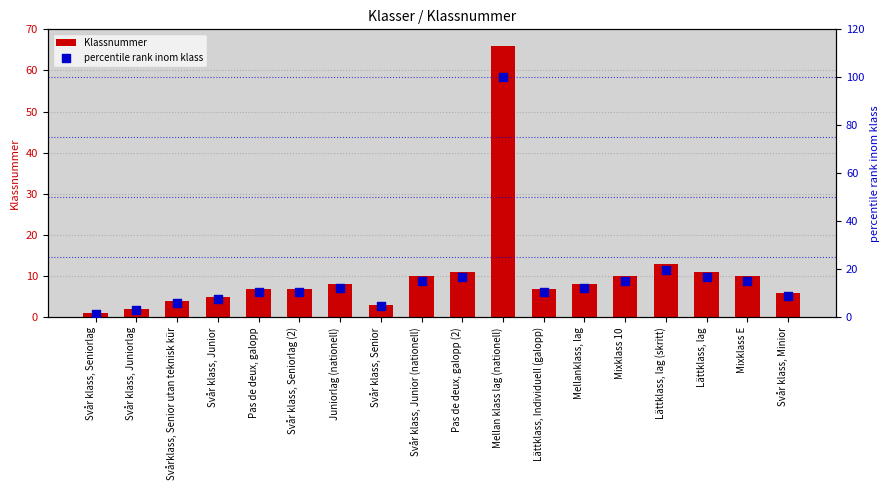

What are all the series names shown in the legend?

Klassnummer, percentile rank inom klass